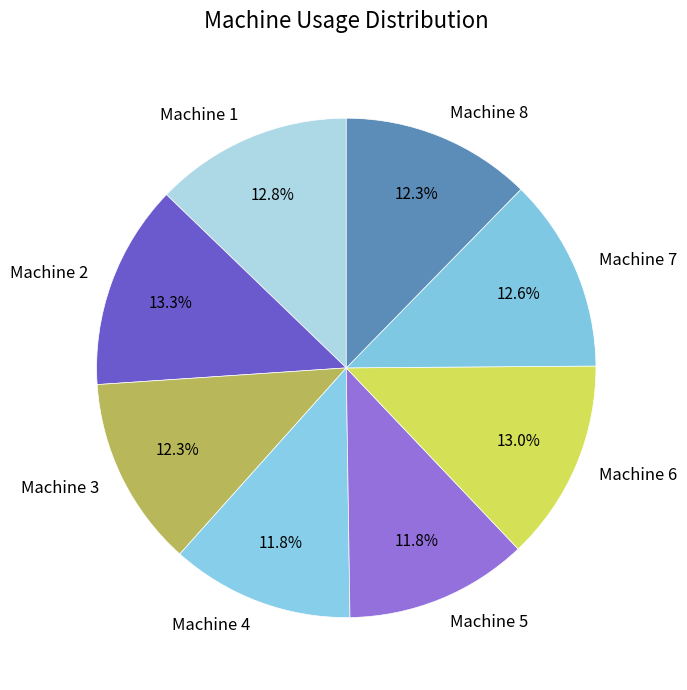

Count the number of slices in the pie.

8